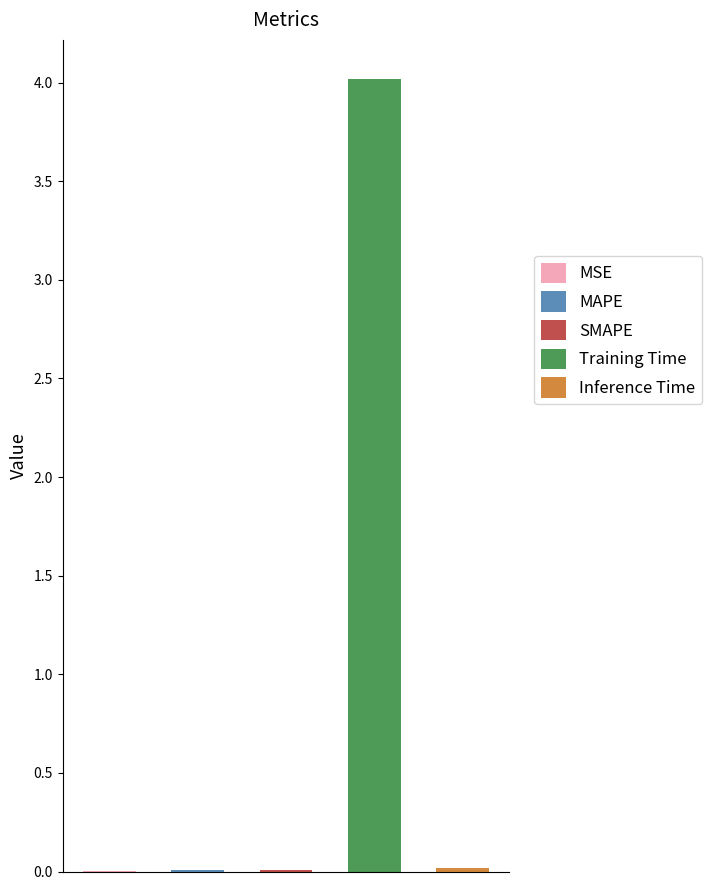

The chart shows a value of 0.0 at SMAPE. True or false?

False